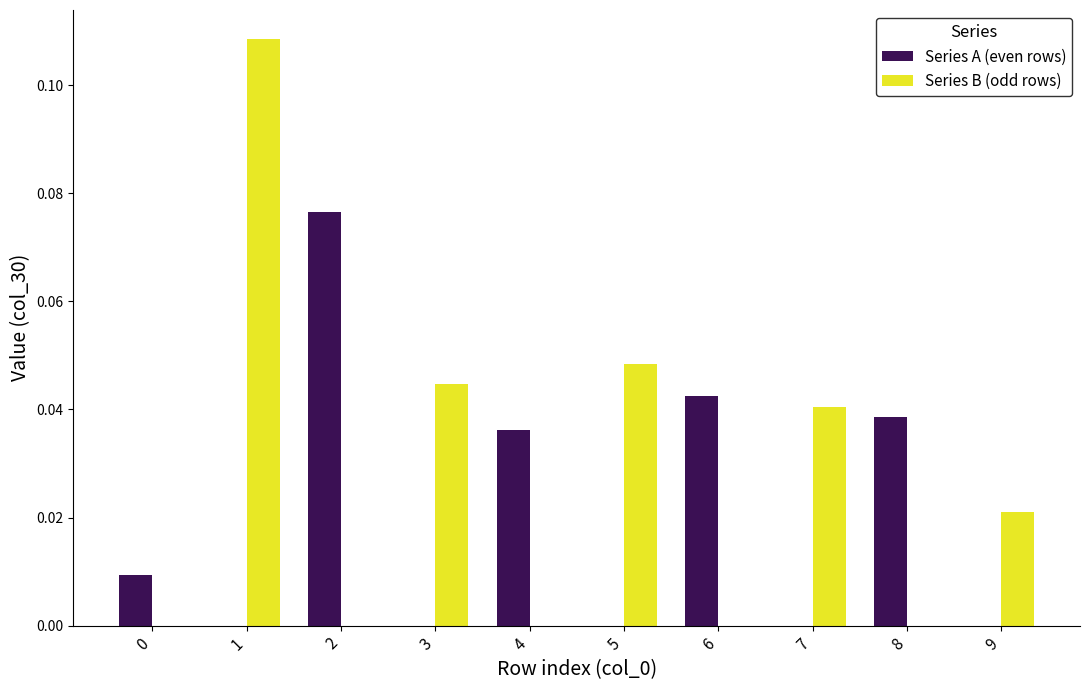

The value of Series A (even rows) at 0 is 0.0. True or false?

True